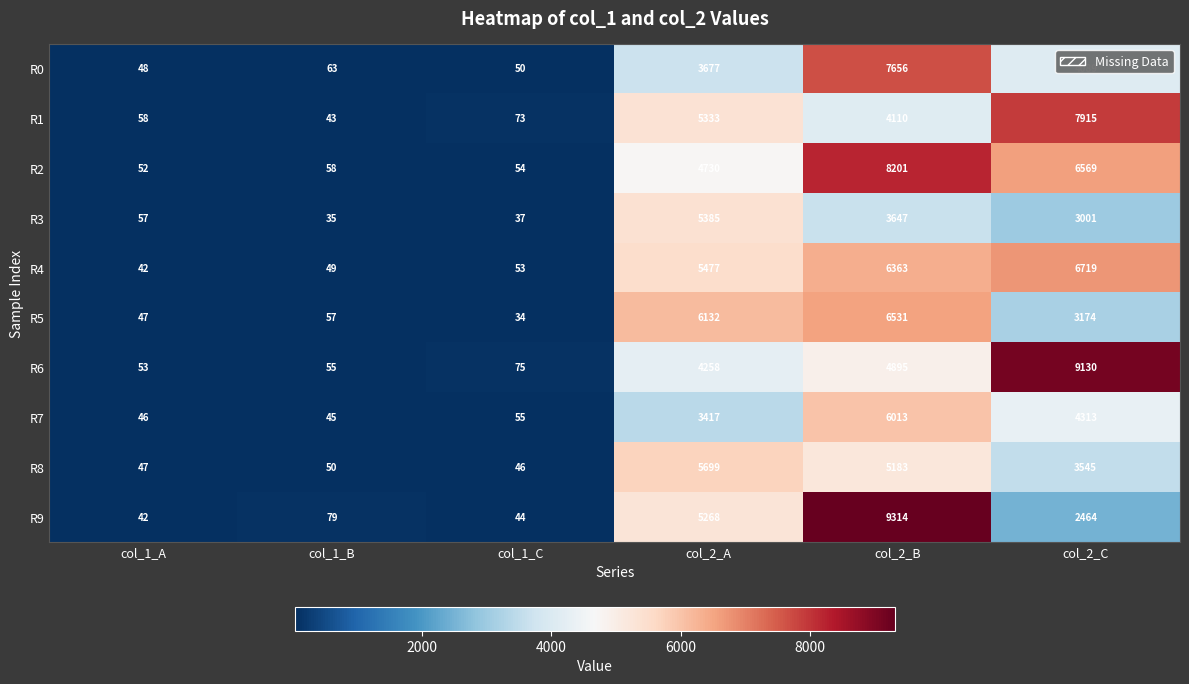

What is the difference between the second highest and minimum values in the R0 series?

4041